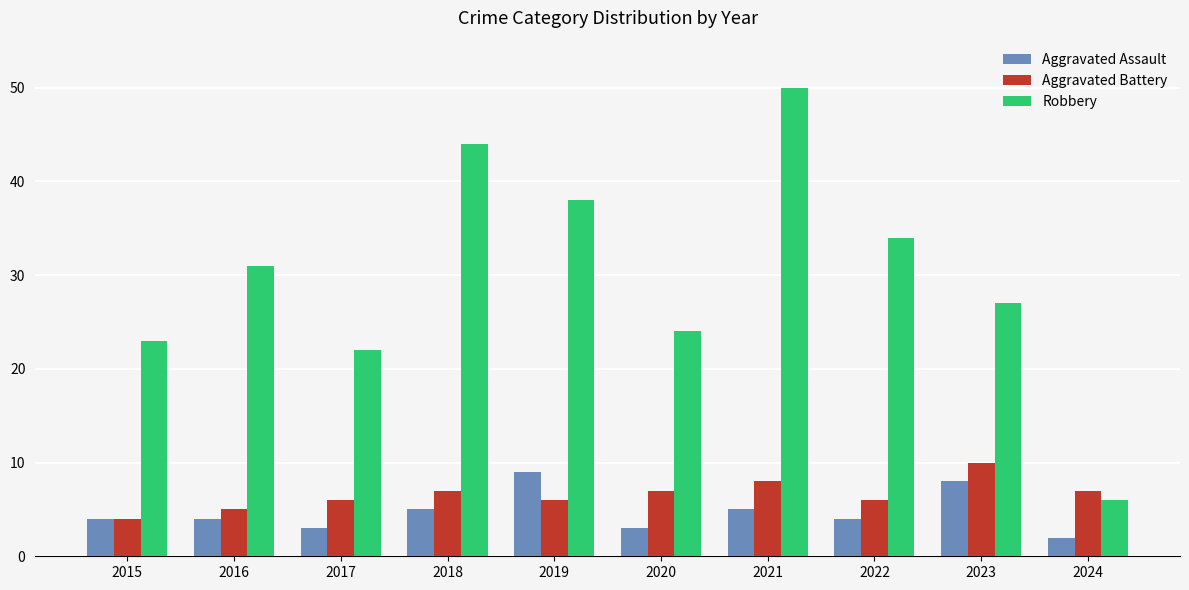

Where is Robbery nearest to the value 28?

2023